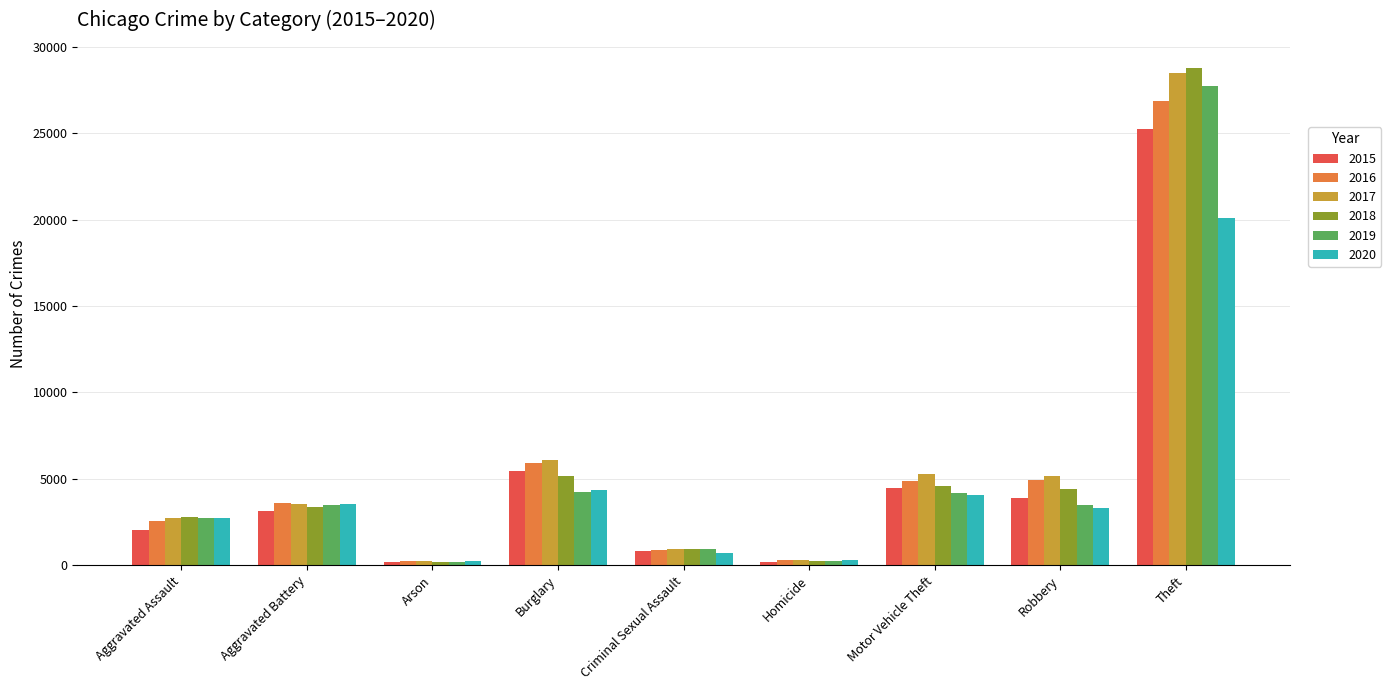

Which series has the widest spread of values?

2018